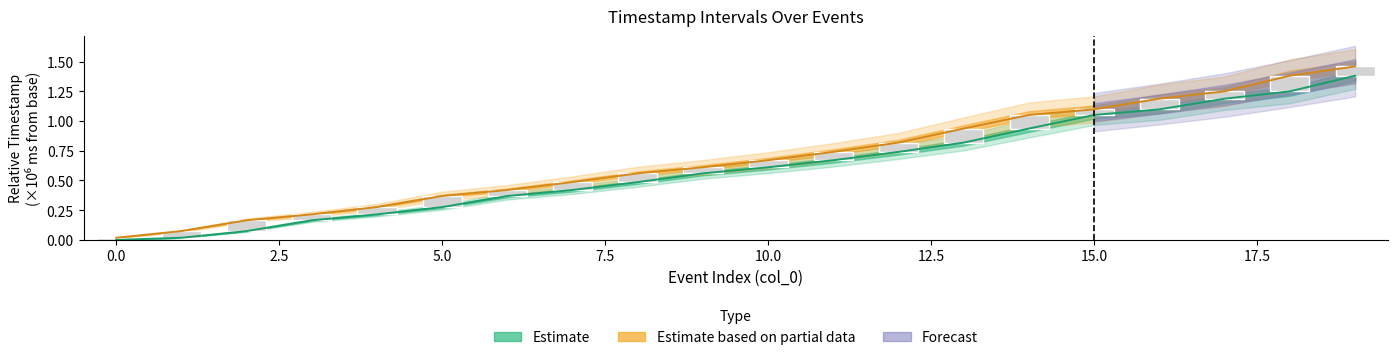

At how many categories does at least one series exceed 0?

20